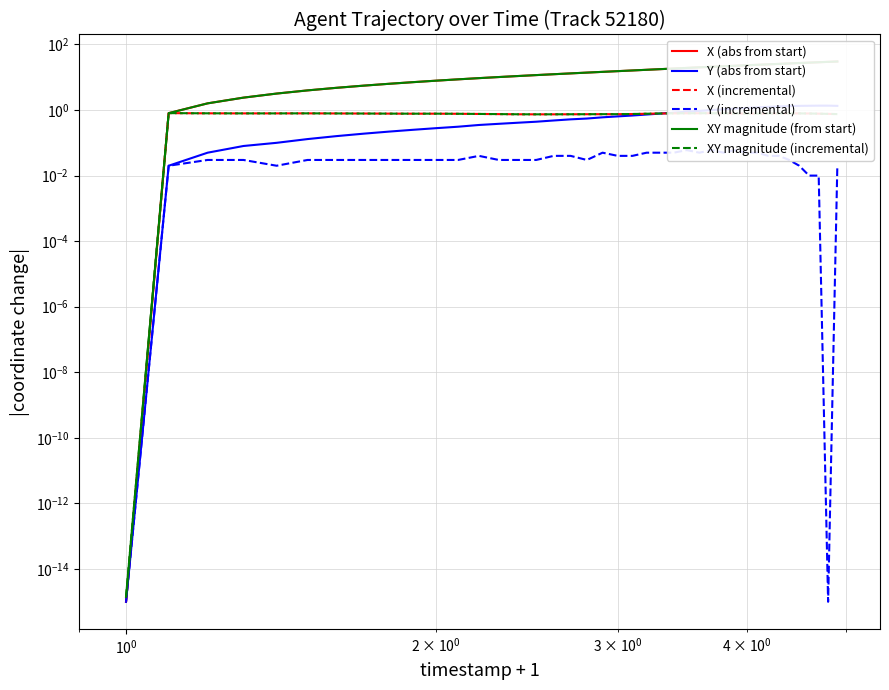

What are all the series names shown in the legend?

X (abs from start), Y (abs from start), X (incremental), Y (incremental), XY magnitude (from start), XY magnitude (incremental)